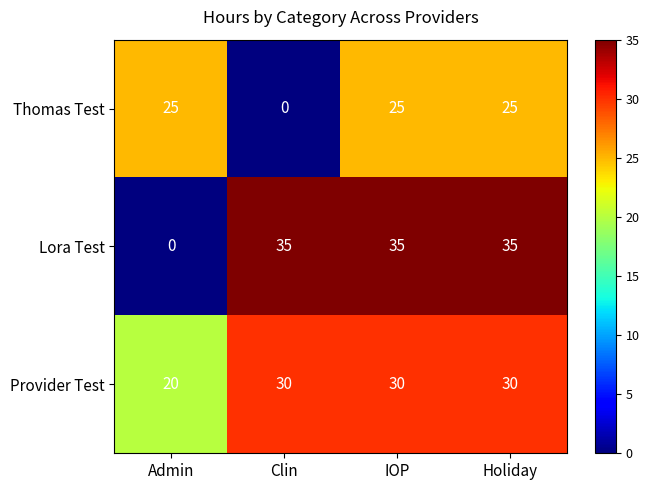

At Holiday, list the series in order from smallest to largest.

Thomas Test, Provider Test, Lora Test